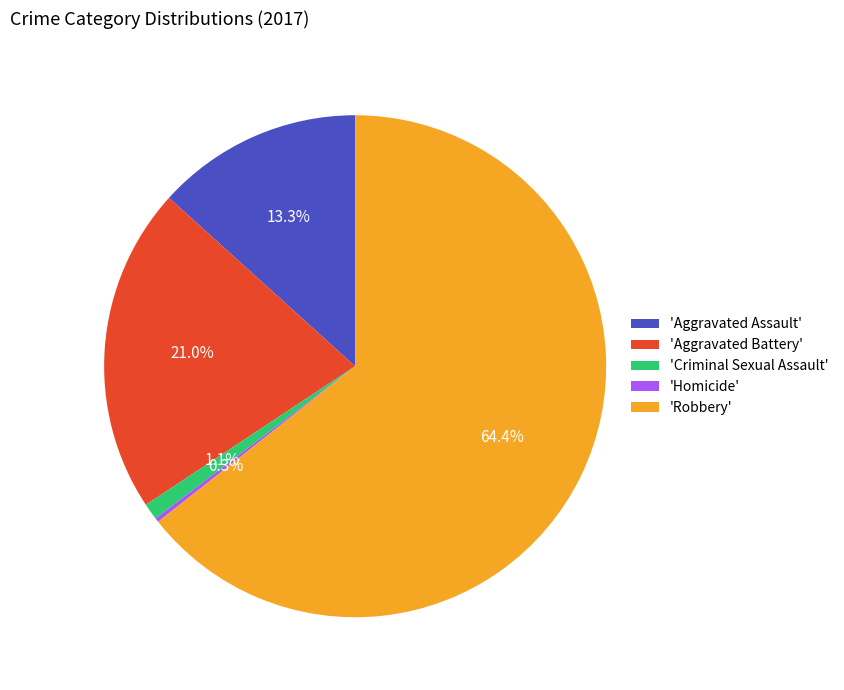

To the nearest percent, what is the difference between the largest and smallest slice percentages?

64%